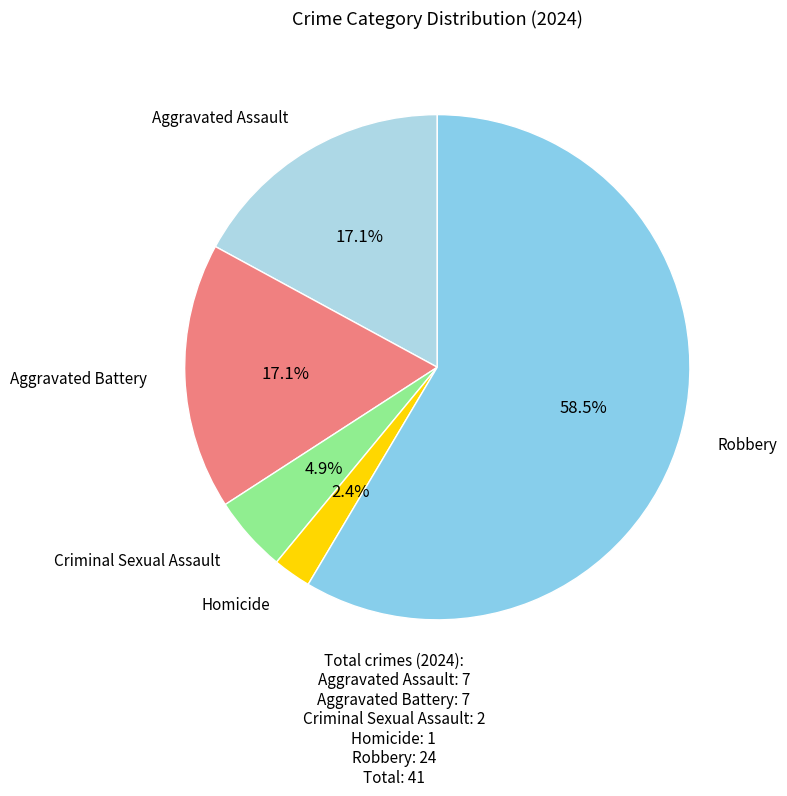

What is the ratio of the value at Homicide to the value at Aggravated Battery?

0.1